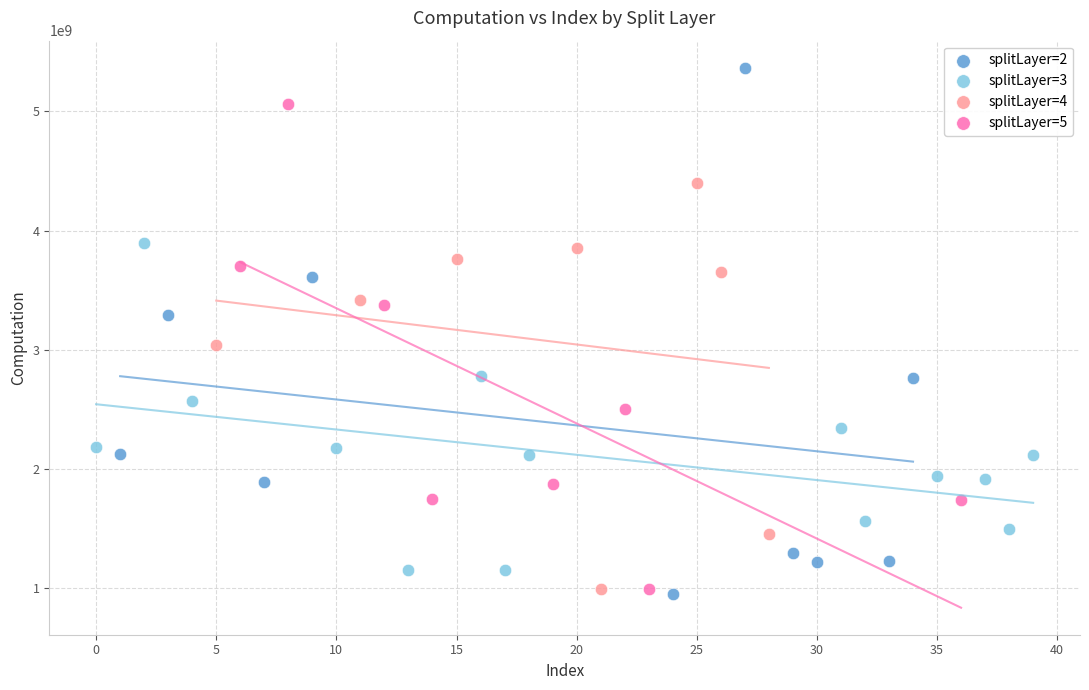

Which series has the widest spread of Y values?

splitLayer=2